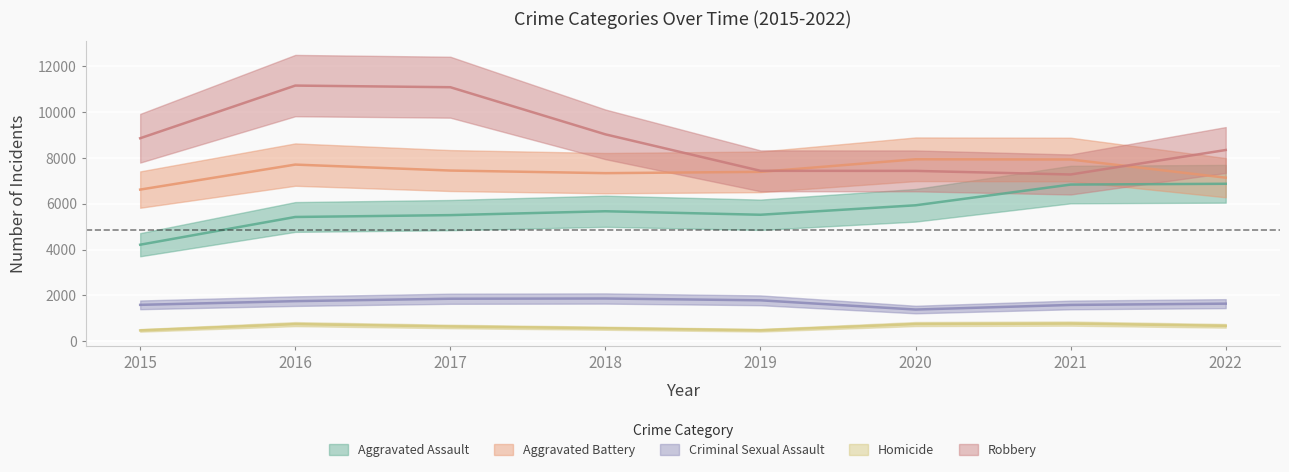

Reading right to left, transcribe all the data shown in this chart.

Aggravated Assault: 2022=6870	2021=6836	2020=5931	2019=5518	2018=5671	2017=5502	2016=5421	2015=4210
Aggravated Battery: 2022=7136	2021=7930	2020=7940	2019=7391	2018=7334	2017=7448	2016=7708	2015=6617
Criminal Sexual Assault: 2022=1637	2021=1581	2020=1380	2019=1783	2018=1862	2017=1852	2016=1747	2015=1585
Homicide: 2022=669	2021=767	2020=747	2019=475	2018=564	2017=641	2016=744	2015=470
Robbery: 2022=8345	2021=7276	2020=7433	2019=7436	2018=9028	2017=11086	2016=11157	2015=8858